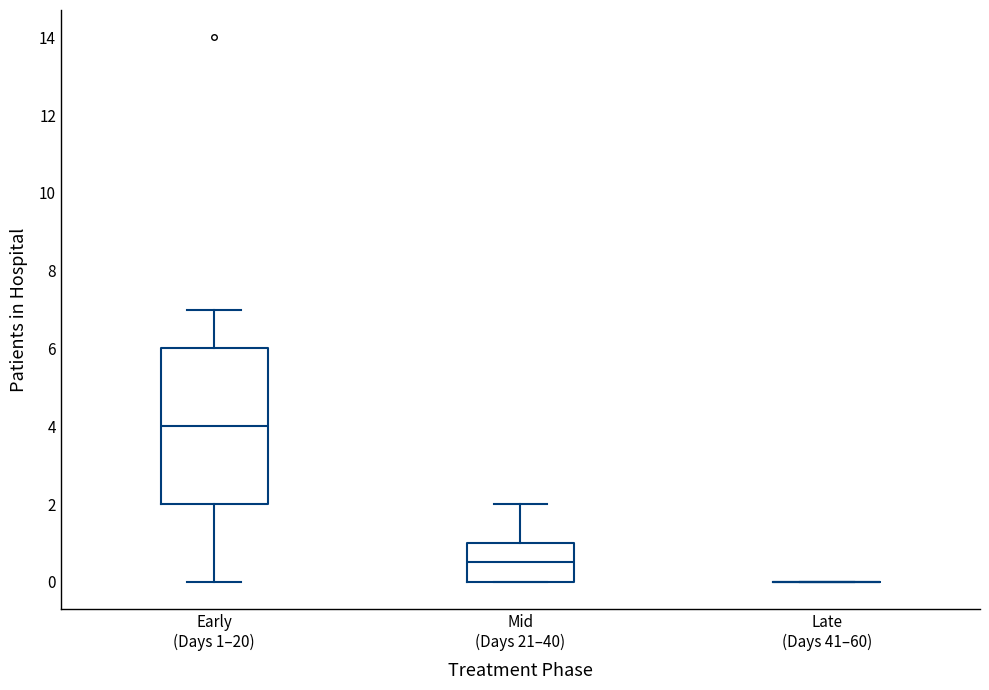

Where is the lower edge of the box for Mid (Days 21–40) on the y-axis? The values are not printed on the chart, so give them approximately, as read against the axis.

0.0